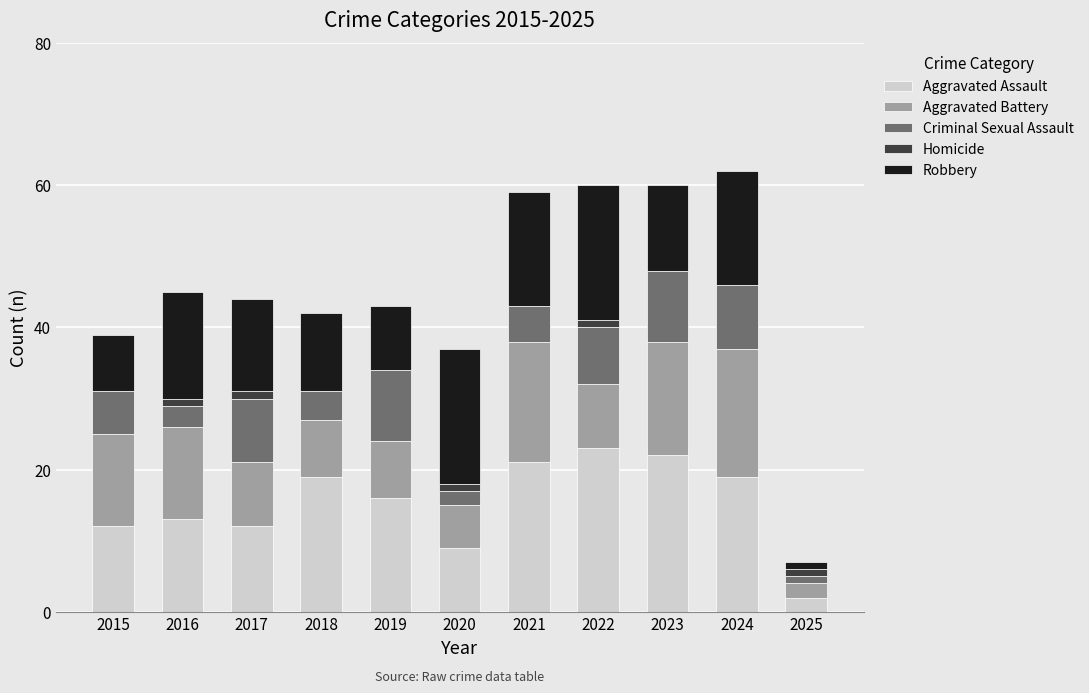

True or false: Aggravated Assault has a value of 23 at 2022.

True